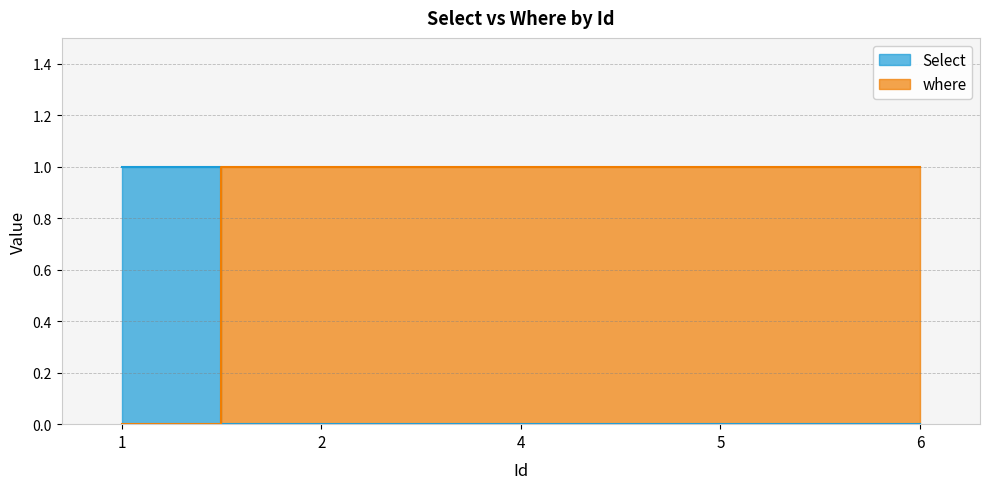

True or false: where has a value of 0 at 2.

False